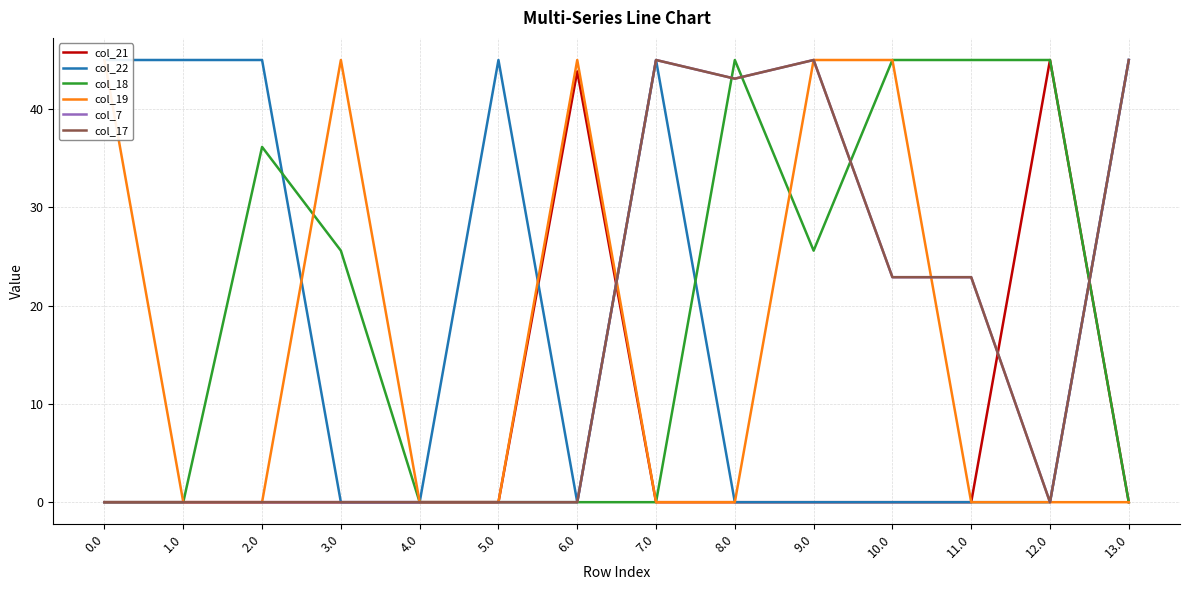

What are all the series names shown in the legend?

col_21, col_22, col_18, col_19, col_7, col_17